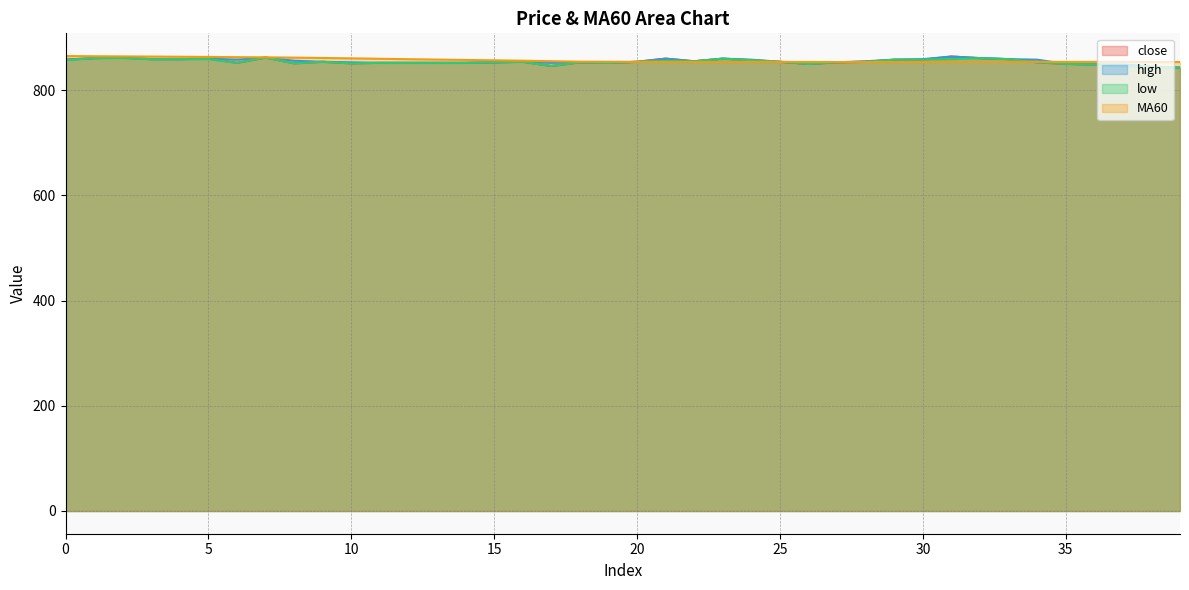

What is the value of the close point at the 10th from the left?

854.0